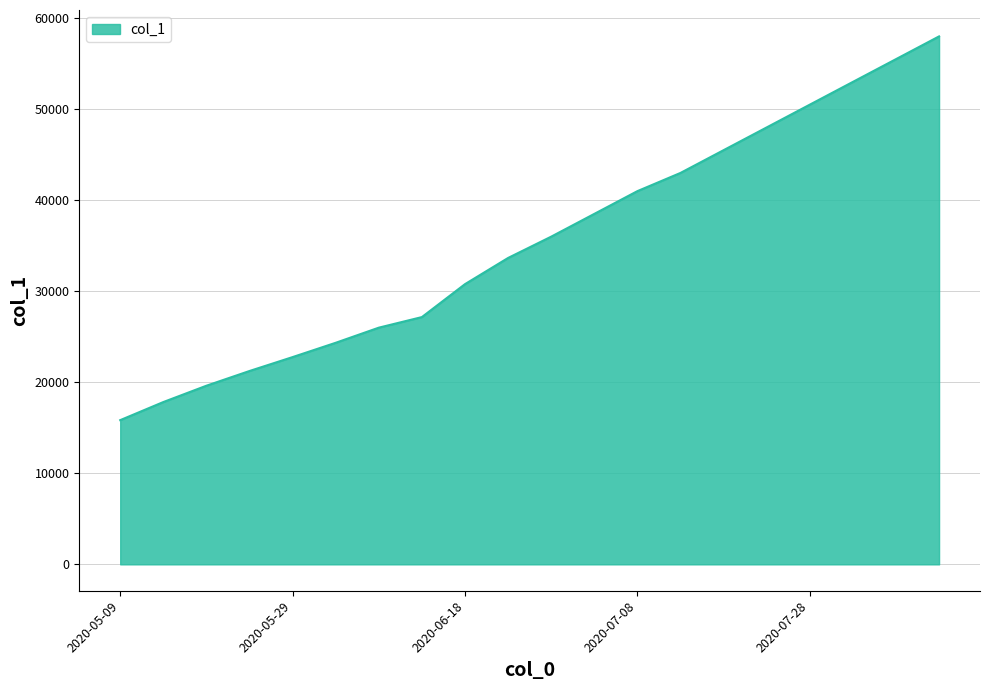

What is the greatest value displayed?

58000.0